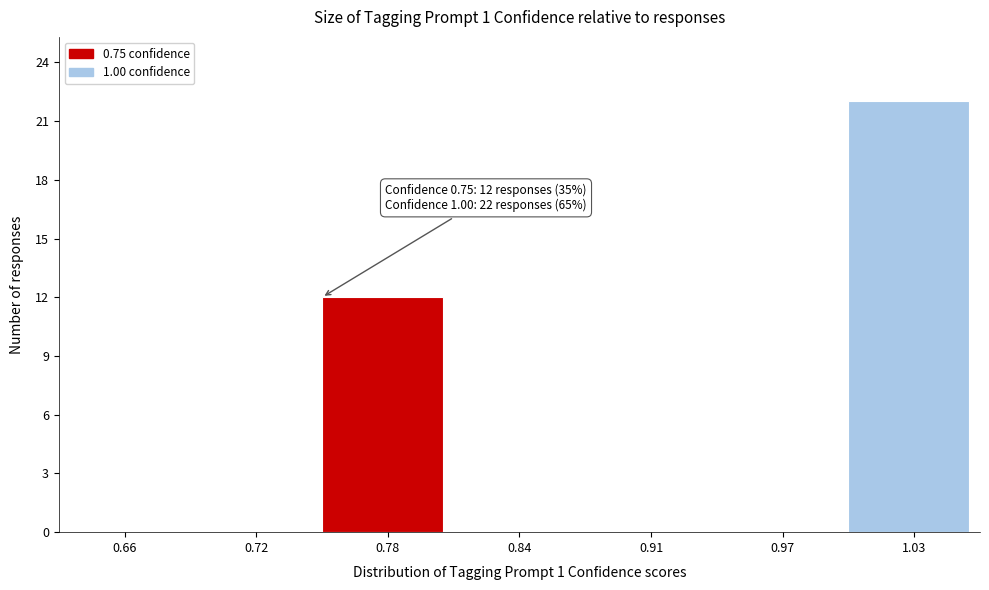

Which range on the x-axis has the tallest bar?

1.00 to 1.06